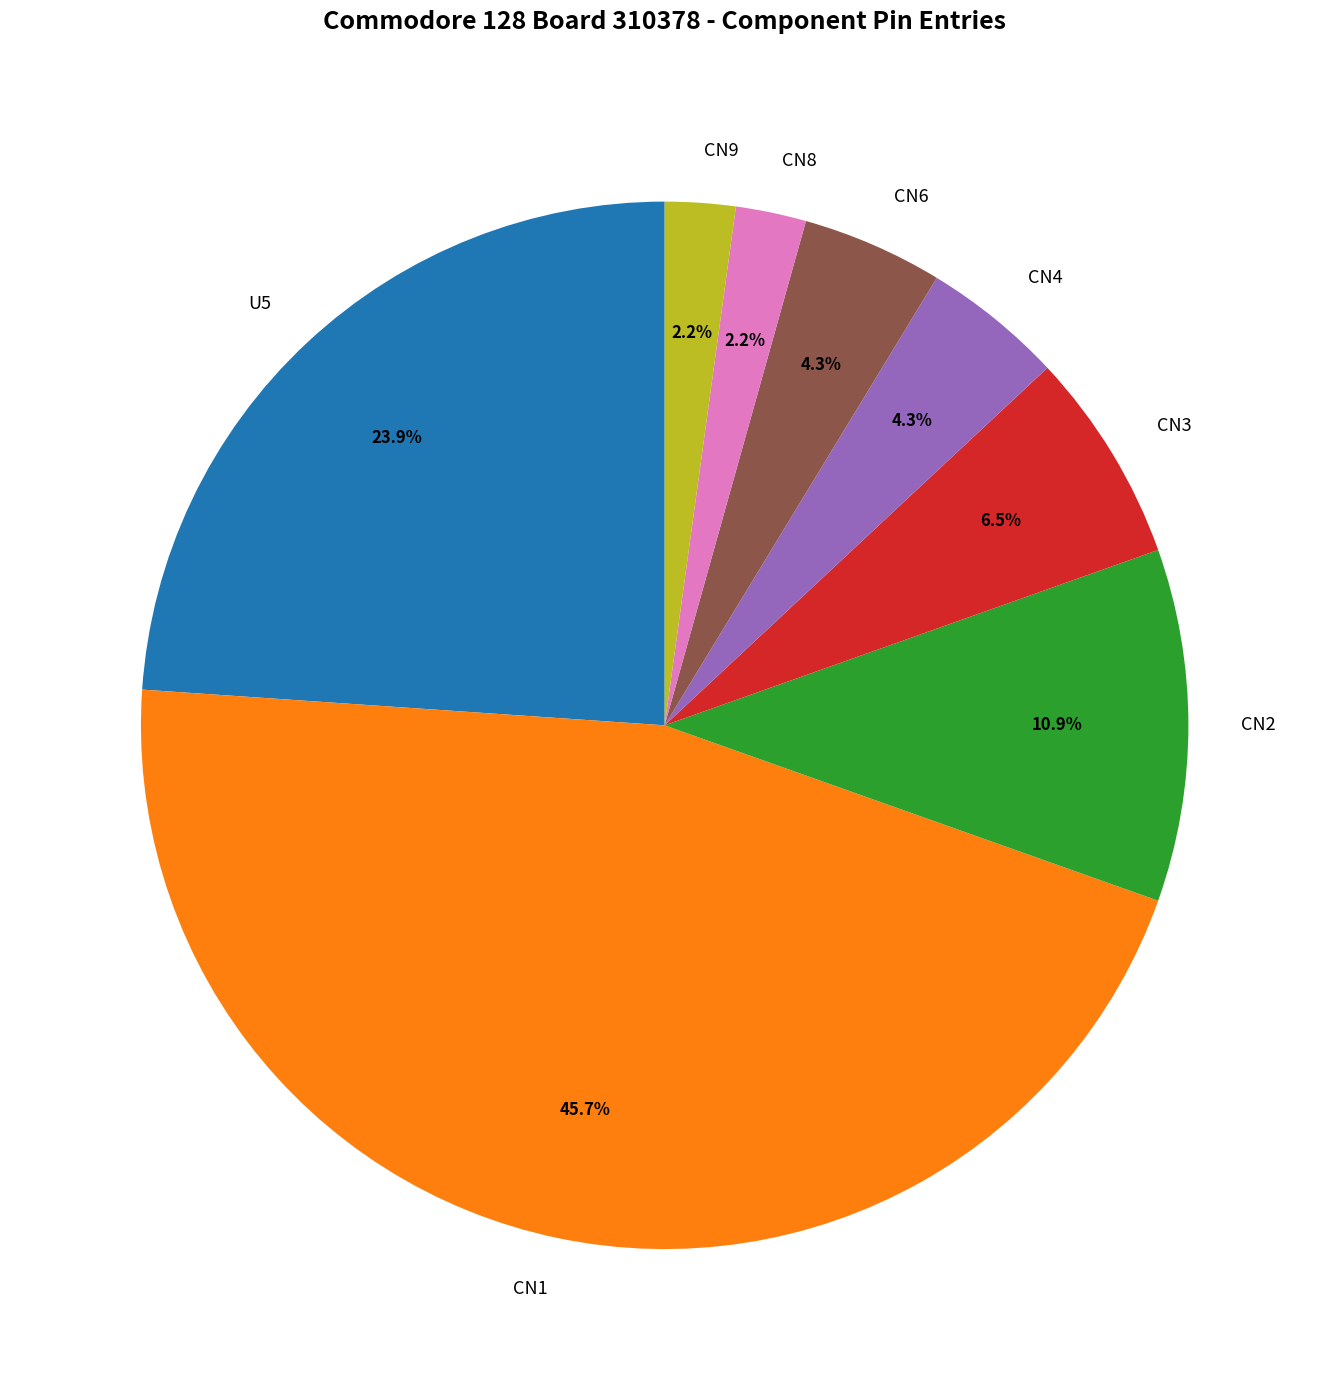

Which slice is the largest?

CN1